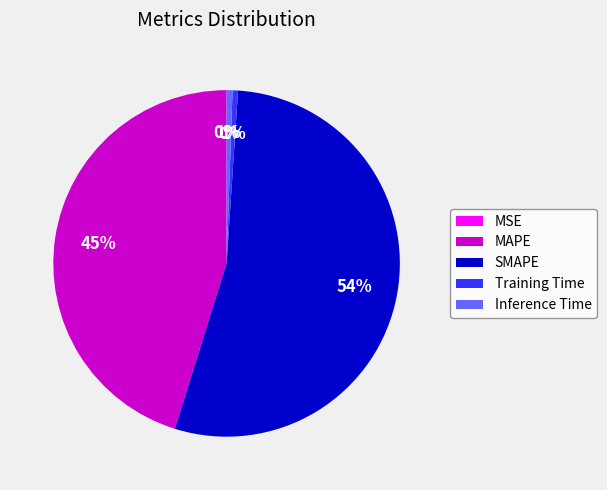

To the nearest percent, what is the average slice percentage?

20%